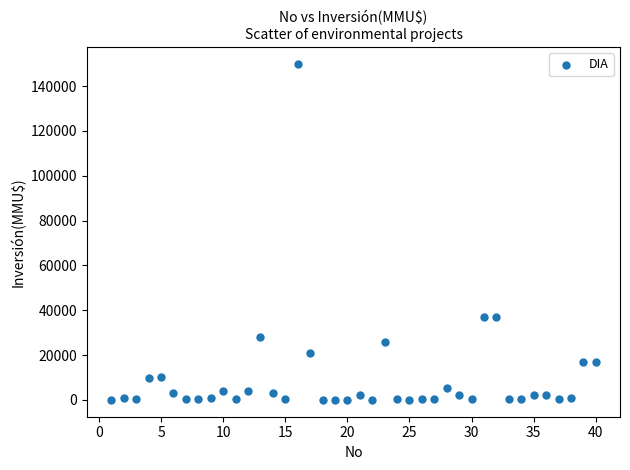

What is the range of Y values (max minus min)?

149975